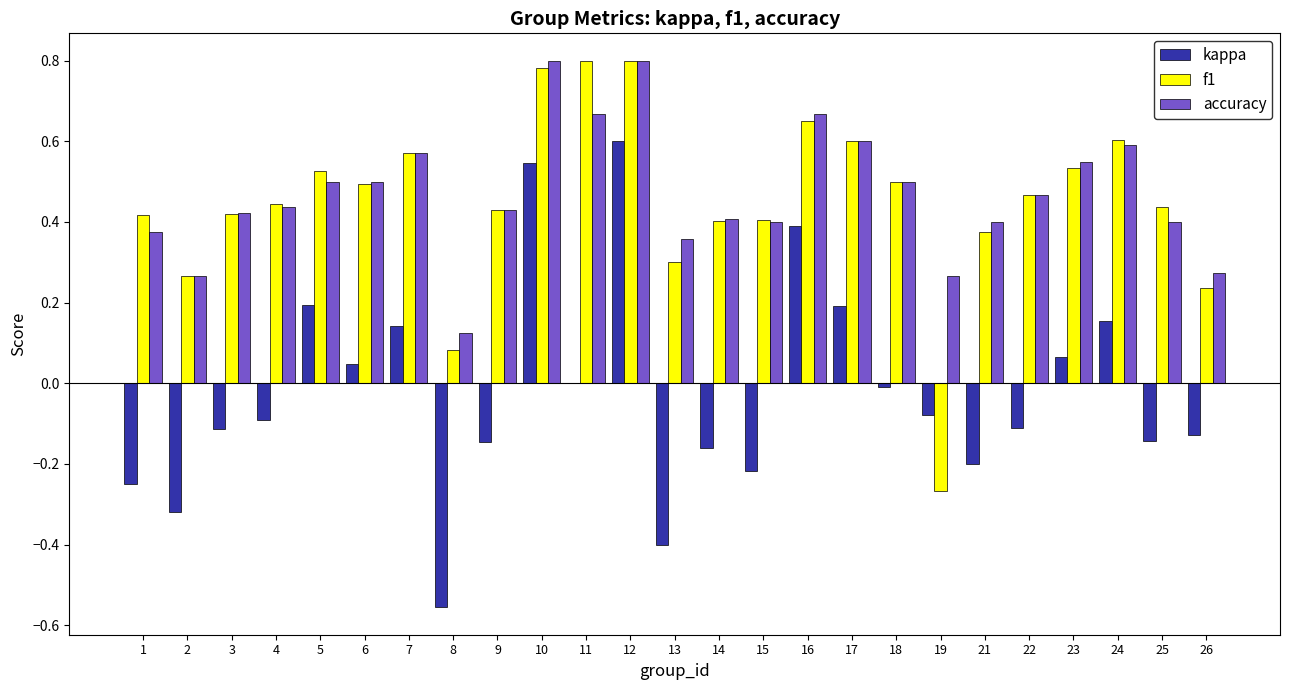

Count the number of categories in the chart.

25